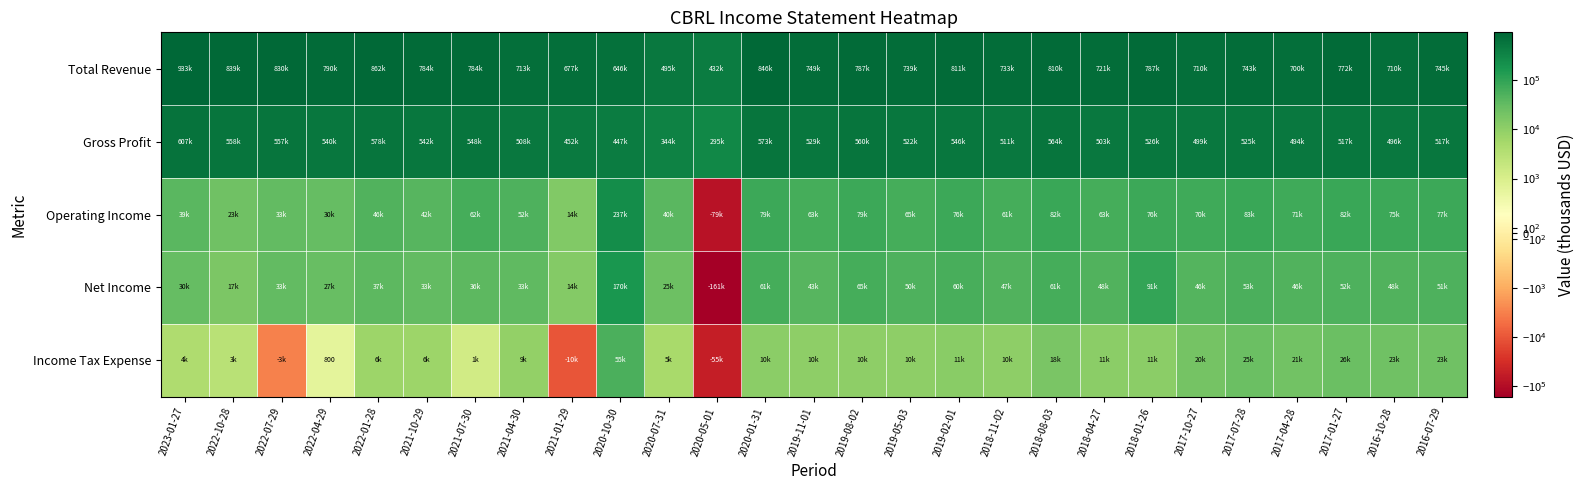

At which category is the sum across all series the highest?

2023-01-27